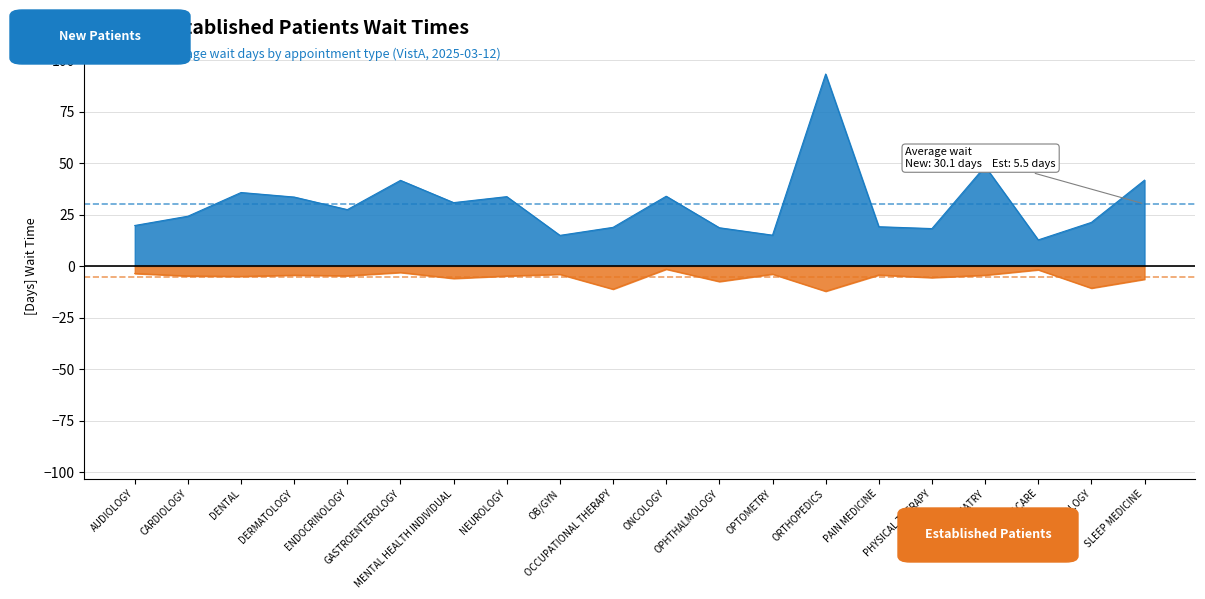

What is the label of the 12th point from the right?

OB/GYN